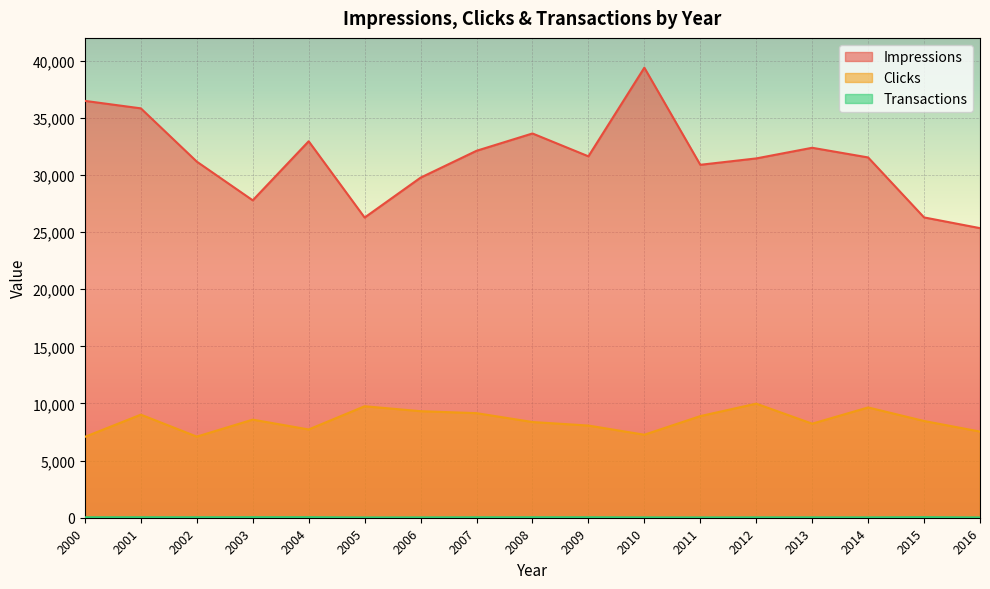

What are all the series names shown in the legend?

Impressions, Clicks, Transactions